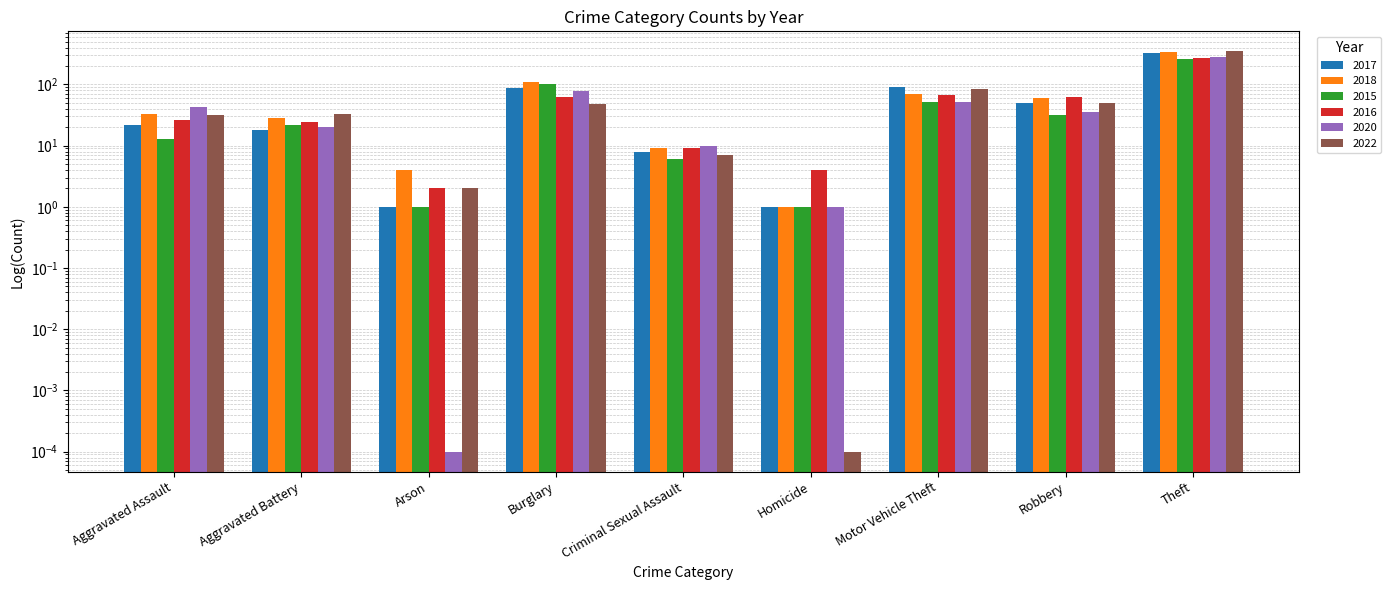

How many data points in 2015 are above 22?

4